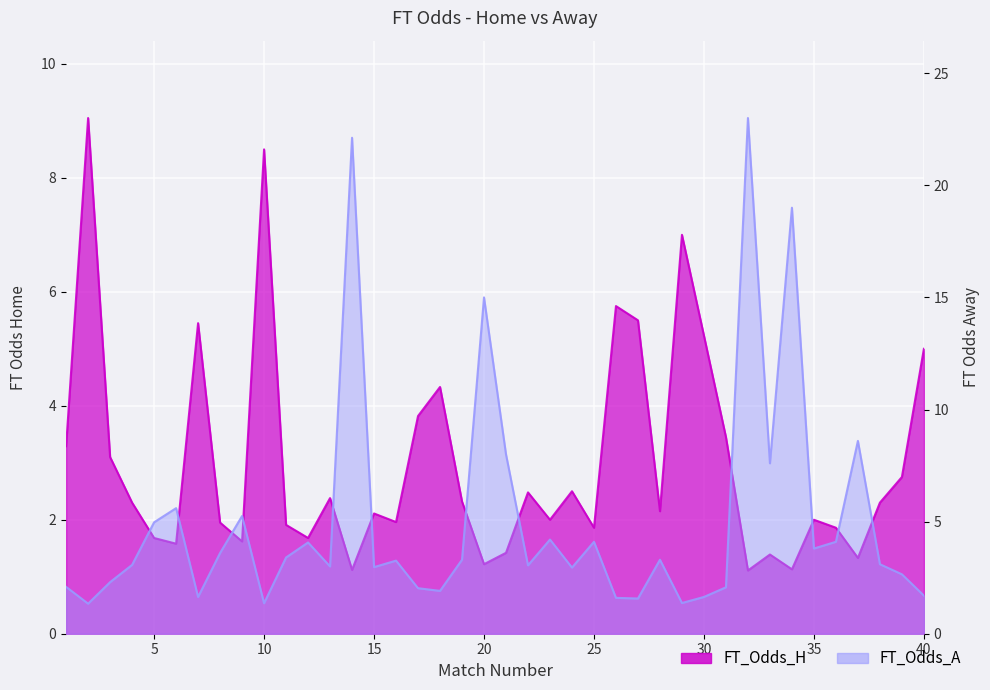

Which series changed the most between 5 and 17?

FT_Odds_A